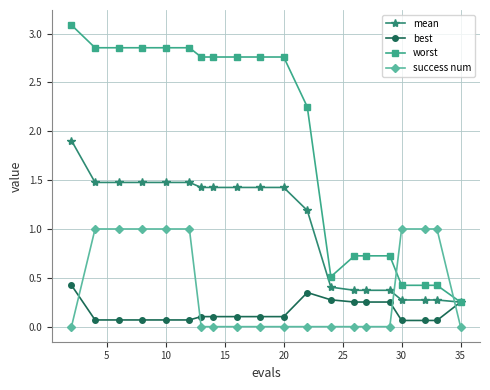

List the series in order of their peak value, lowest first.

best, success num, mean, worst